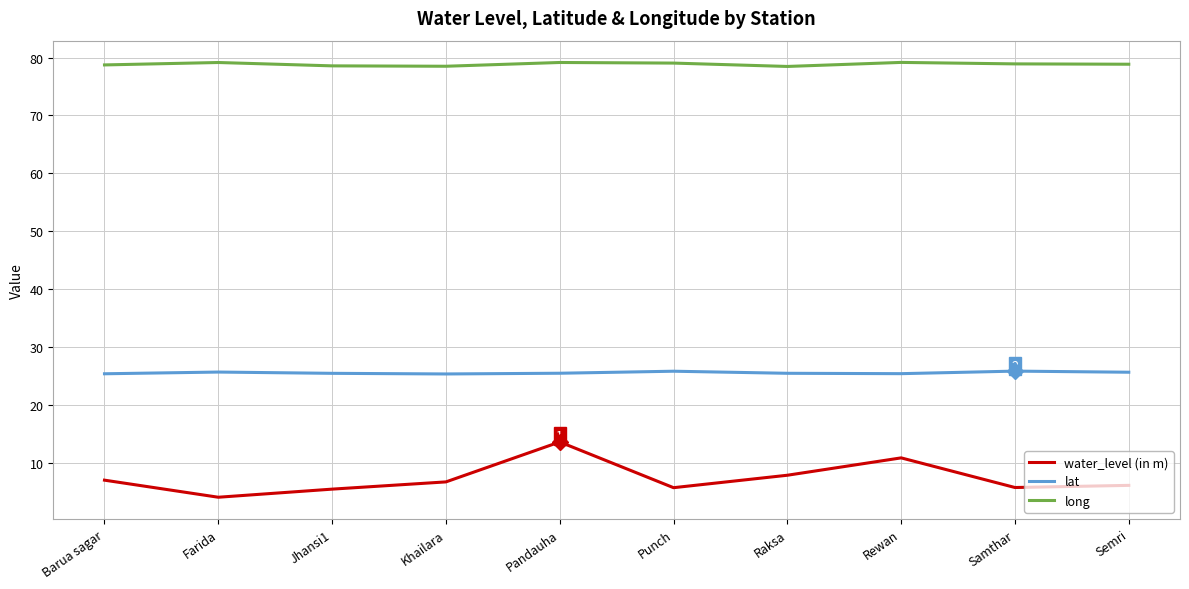

Does the chart have visible grid lines?

Yes